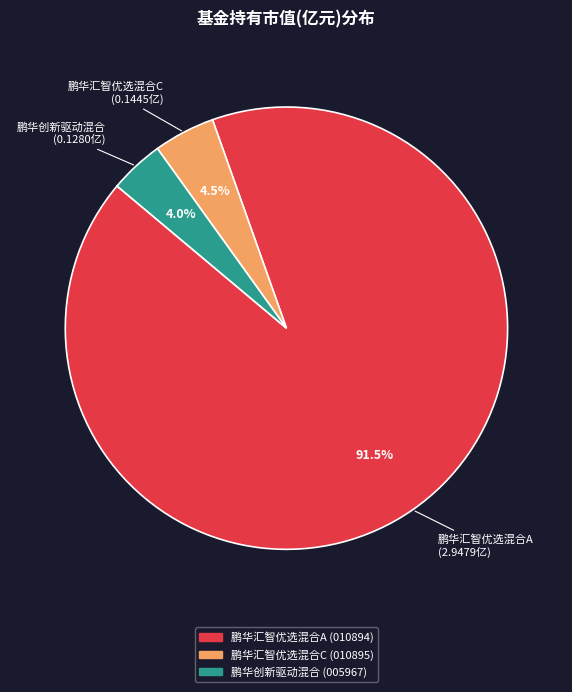

Rank the categories by value from highest to lowest.

鹏华汇智优选混合A, 鹏华汇智优选混合C, 鹏华创新驱动混合